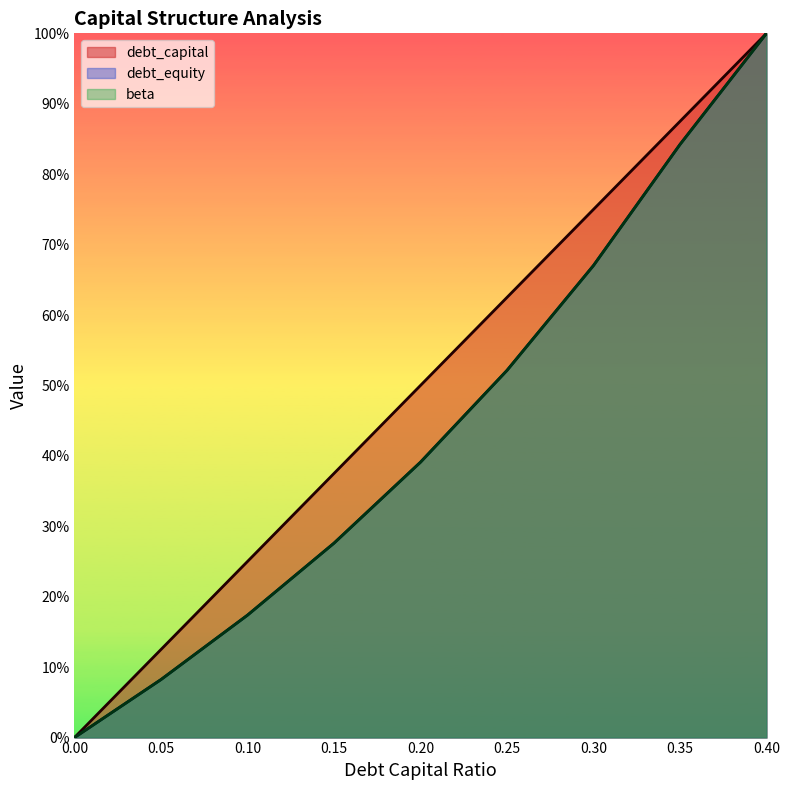

Does the chart display data point markers on the line(s)?

No